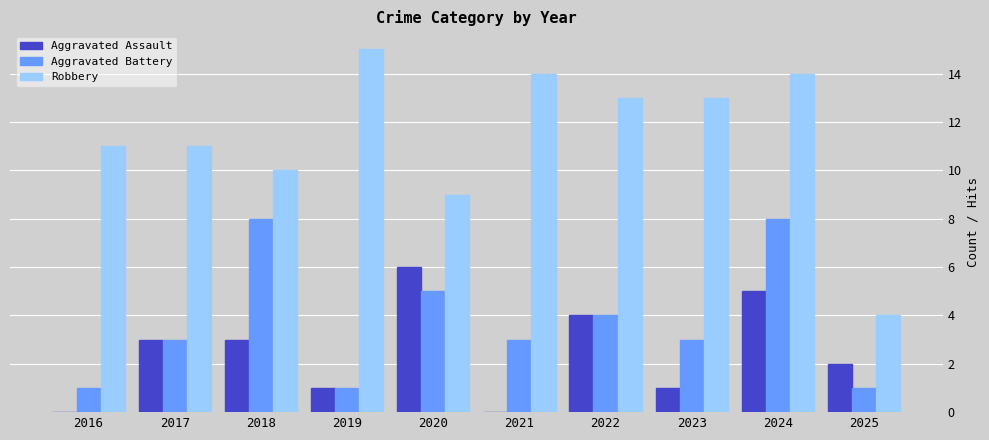

What is the maximum value shown in the chart?

15